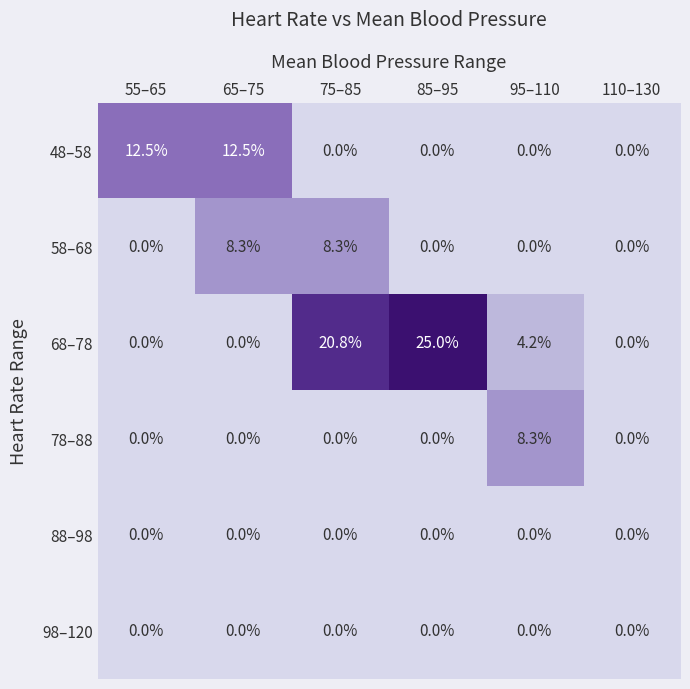

Is it true that 68–78 equals -15.8 at 55–65?

False